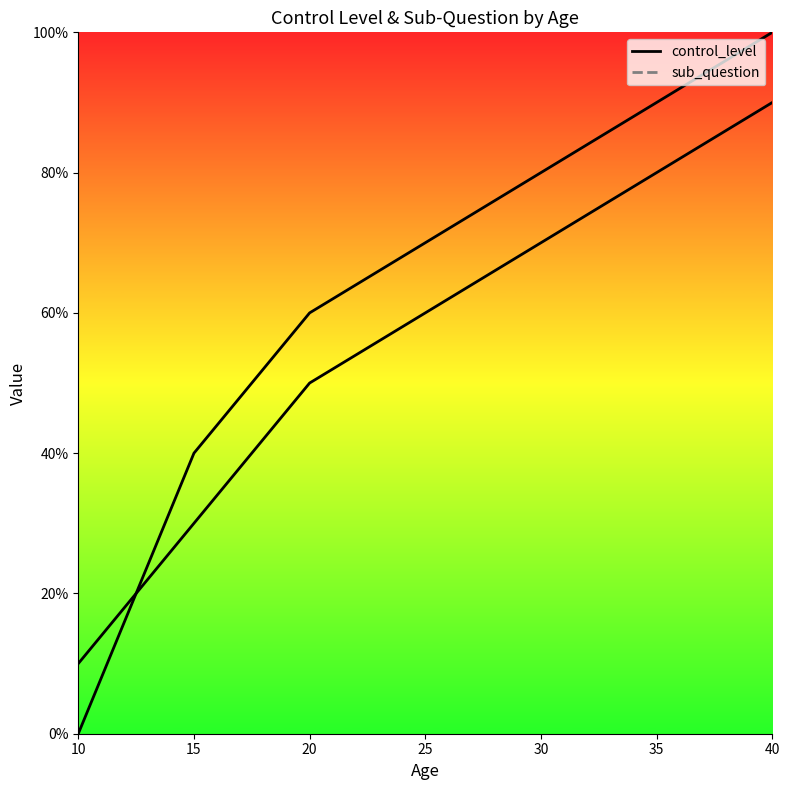

Reading right to left, extract all data points from this chart.

control_level_line: 0.9	0.7	0.5	0.3	0.1
sub_question_line: 1.0	0.8	0.6	0.4	0.0